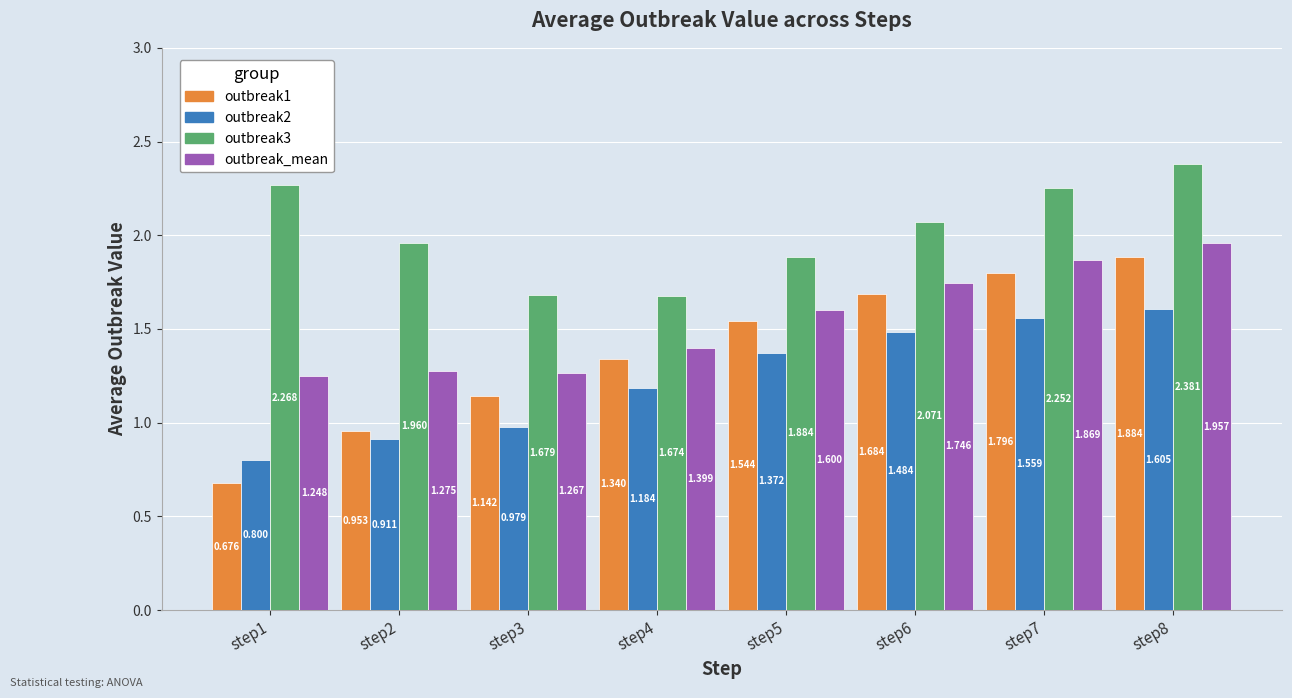

True or false: outbreak1 has a value of 1.9 at step3.

False